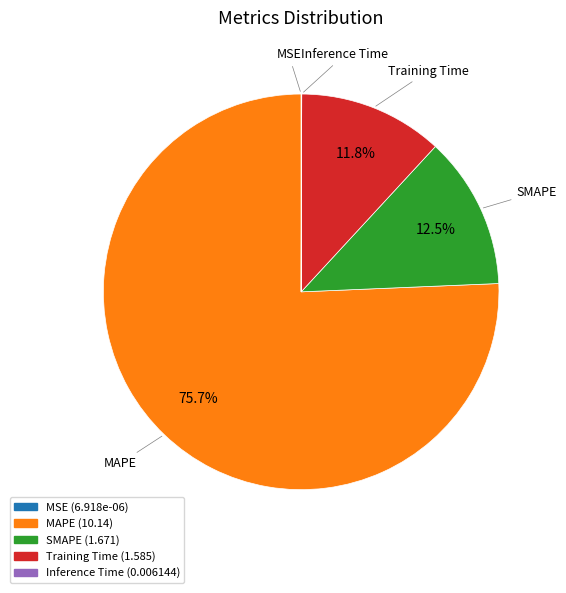

What percentage is the Training Time slice, to the nearest percent?

12%